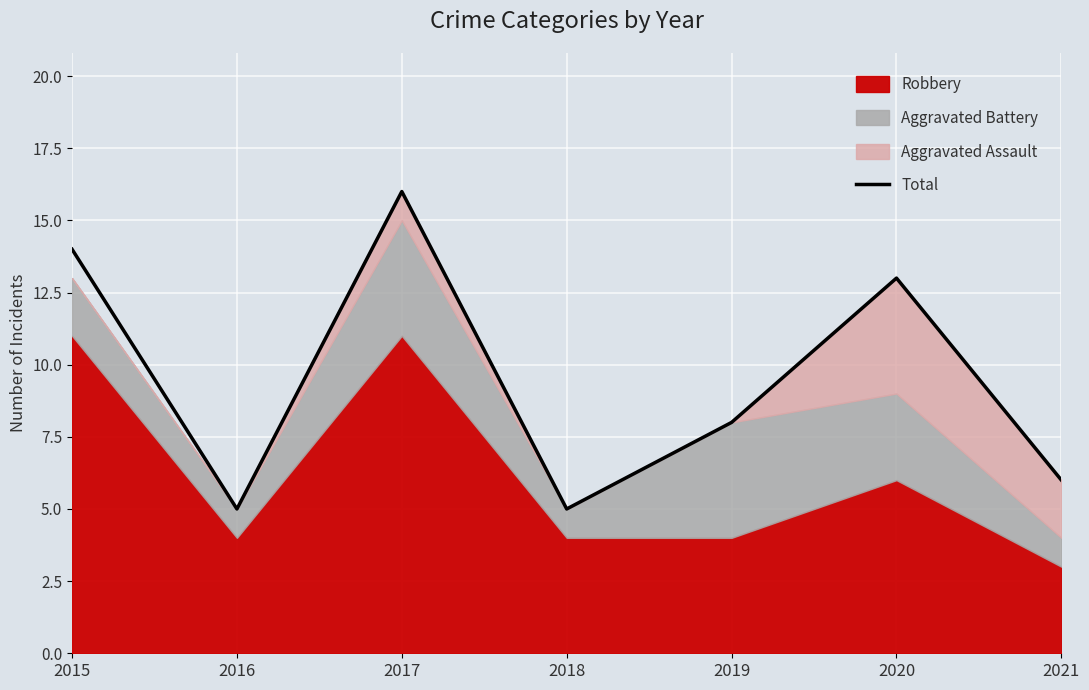

Rank the categories by value from highest to lowest.

2017, 2015, 2020, 2019, 2021, 2016, 2018